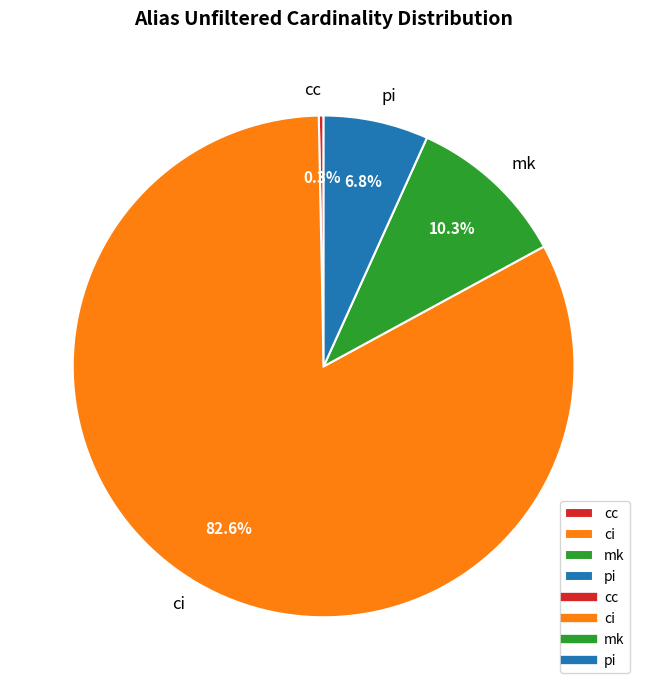

To the nearest percent, what portion does ci represent?

83%